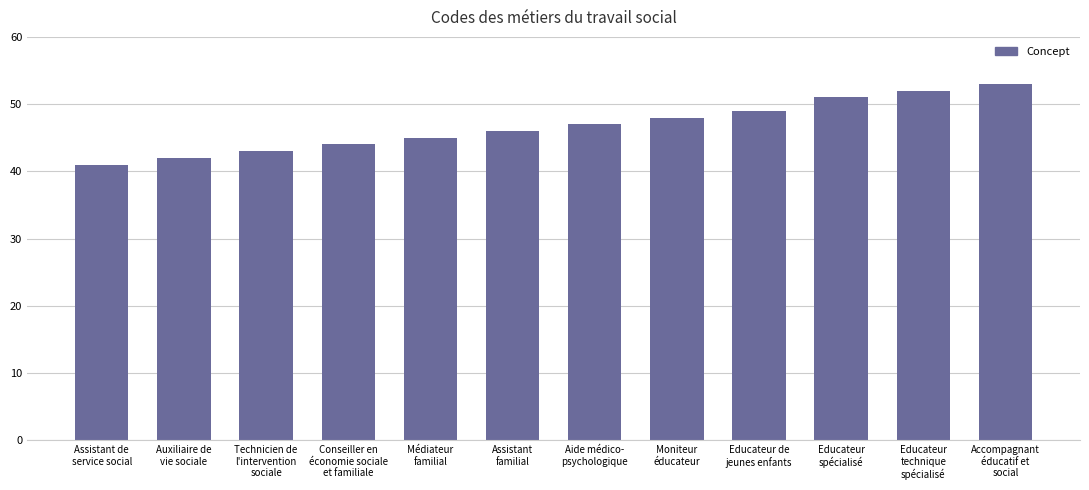

Reading left to right, transcribe all the data shown in this chart.

41	42	43	44	45	46	47	48	49	51	52	53